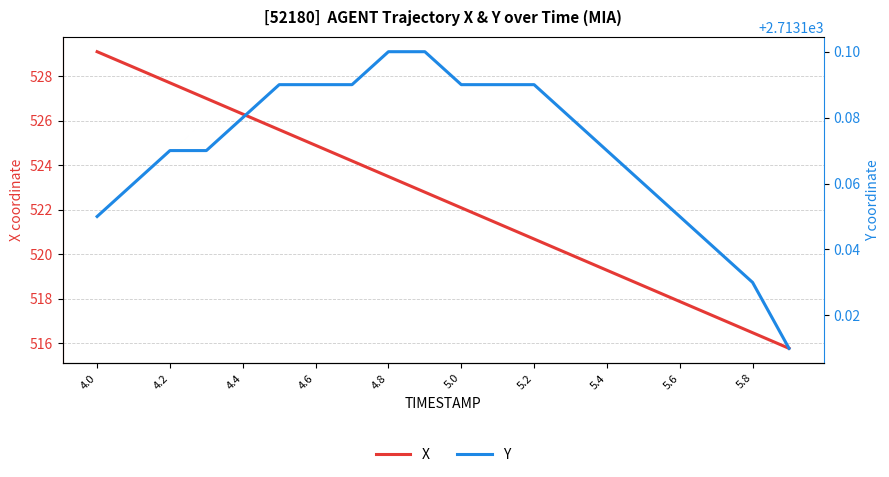

True or false: Y and X intersect in this chart.

False